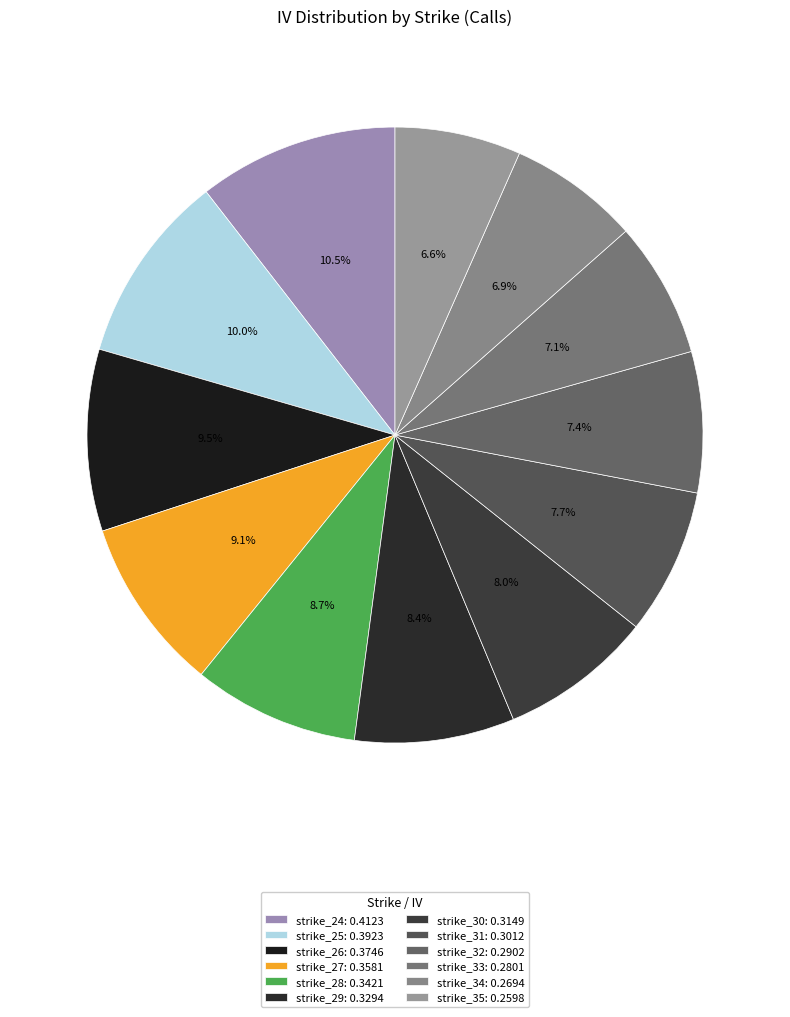

To the nearest percent, what percentage of the pie is strike_32?

7%